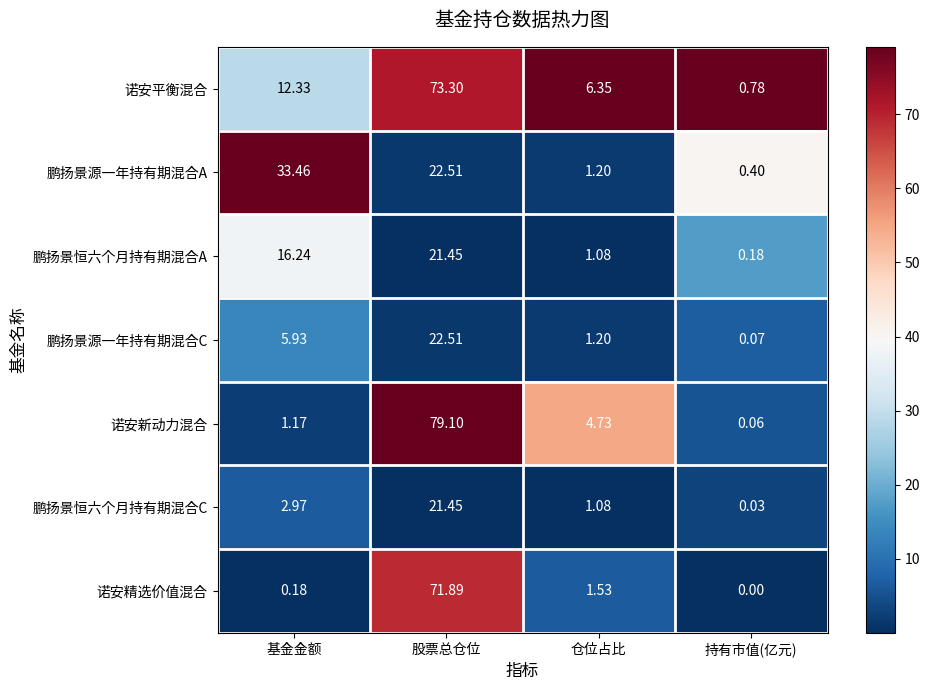

Which category has the highest value in the 诺安精选价值混合 series?

股票总仓位